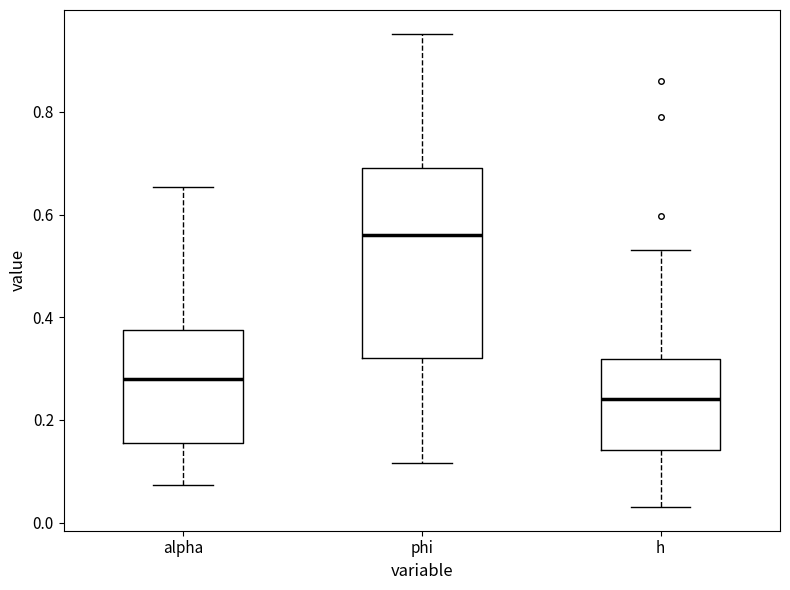

Reading left to right, read every box against the y-axis: the position of its median line, the range the box covers, and the ends of its whiskers. The values are not printed on the chart, so give them approximately, as read against the axis.

alpha: median 0.28, box 0.16 to 0.38, whiskers 0.08 to 0.66
phi: median 0.56, box 0.32 to 0.70, whiskers 0.12 to 0.96
h: median 0.24, box 0.14 to 0.32, whiskers 0.04 to 0.54